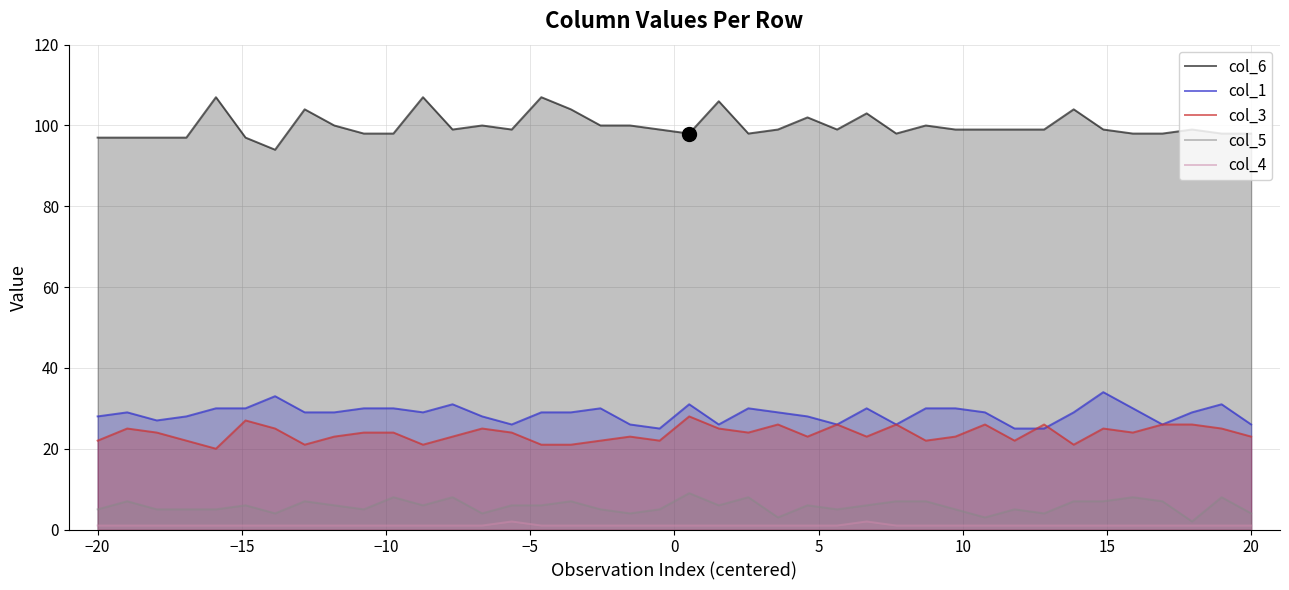

Does the chart display data point markers on the line(s)?

No